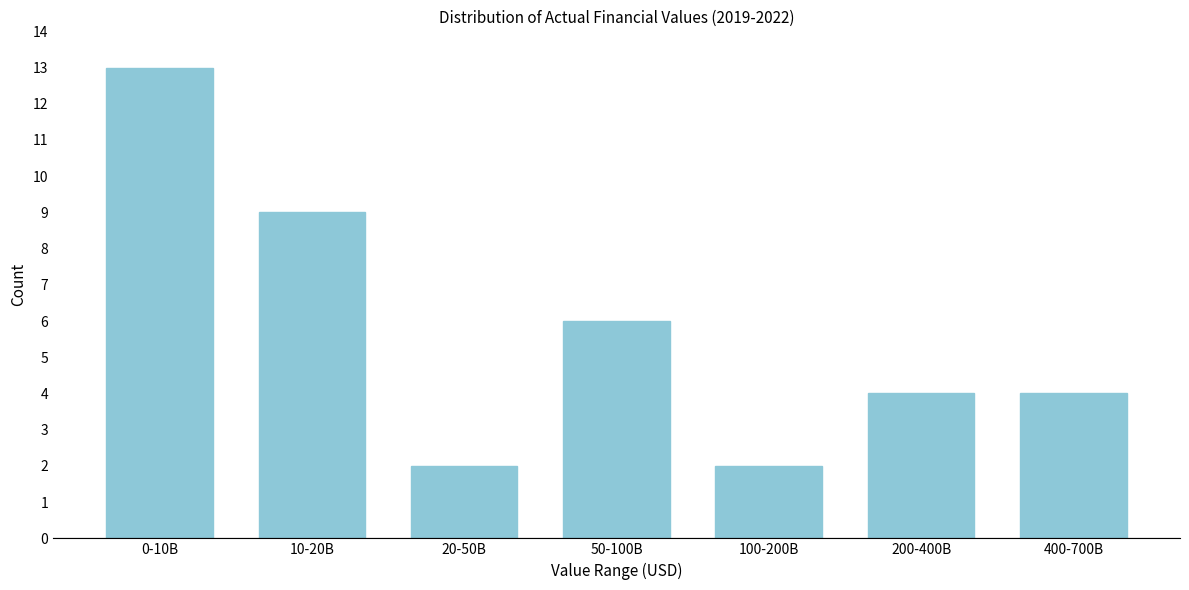

Reading left to right, what are all the values shown in this chart?

0-10B=13	10-20B=9	20-50B=2	50-100B=6	100-200B=2	200-400B=4	400-700B=4